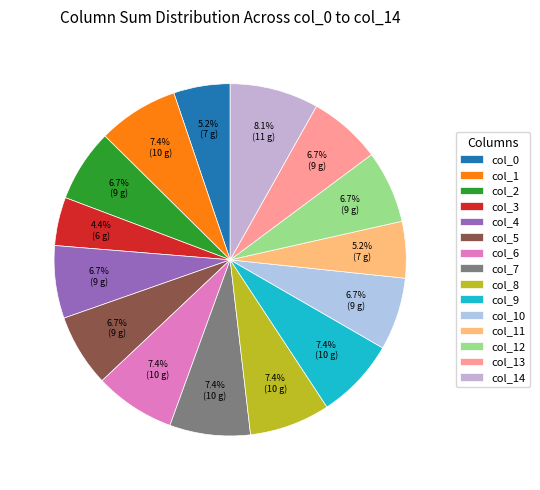

Does any single category account for the majority?

No